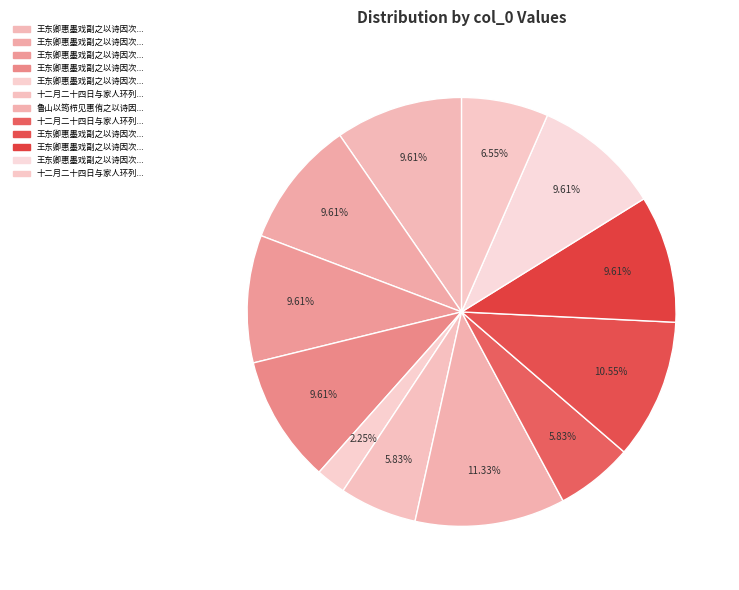

How many slices are in this pie chart?

12